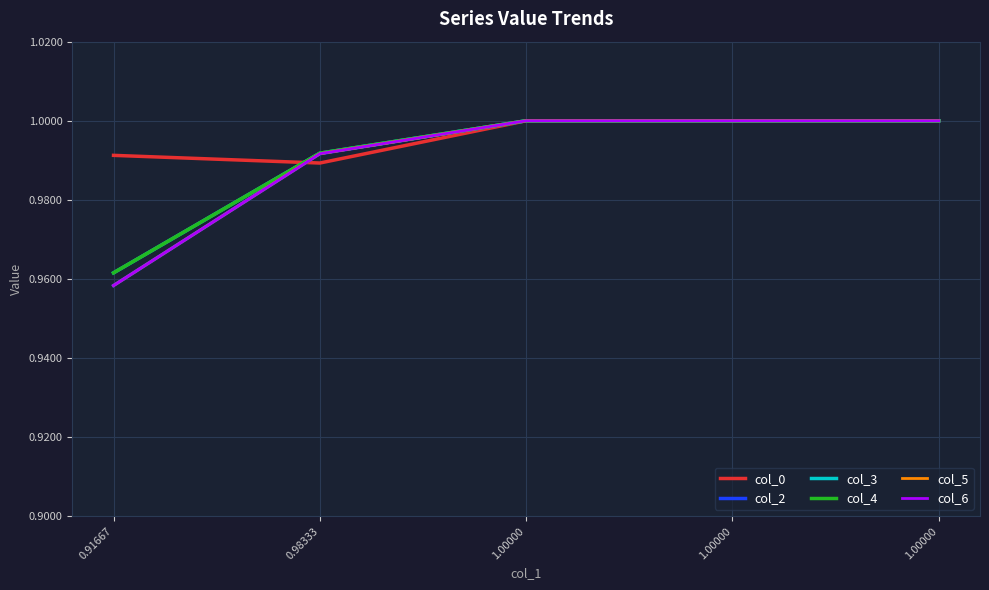

At which label does col_0 reach its minimum?

0.98333